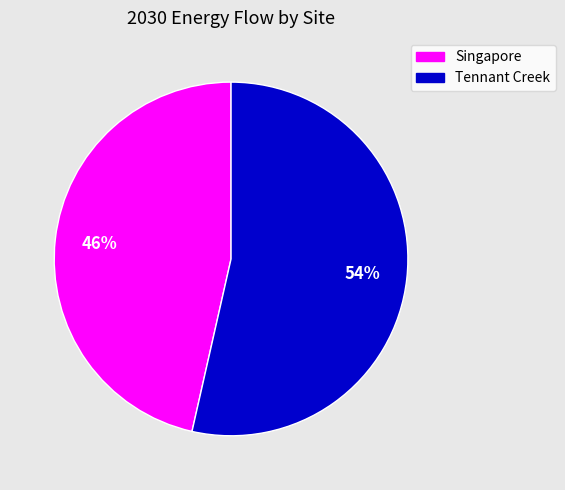

Count the number of slices in the pie.

2